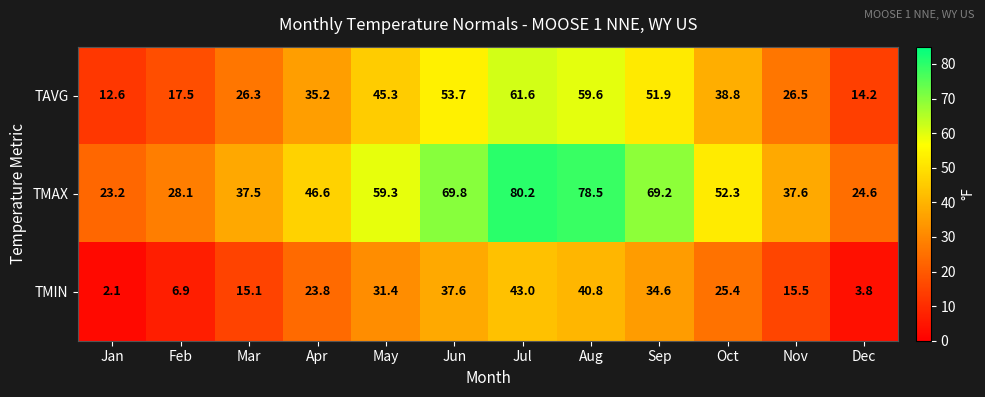

Where is TMAX nearest to the value 51?

Oct